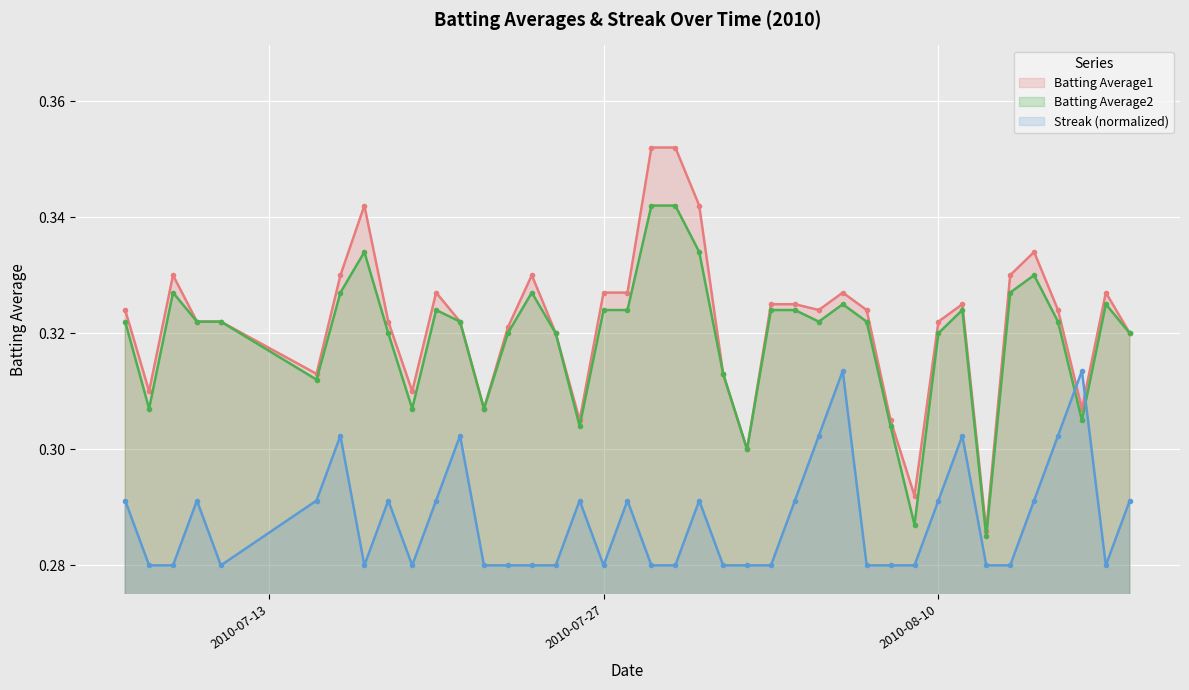

True or false: Batting Average1 and Batting Average2 cross at least once.

False